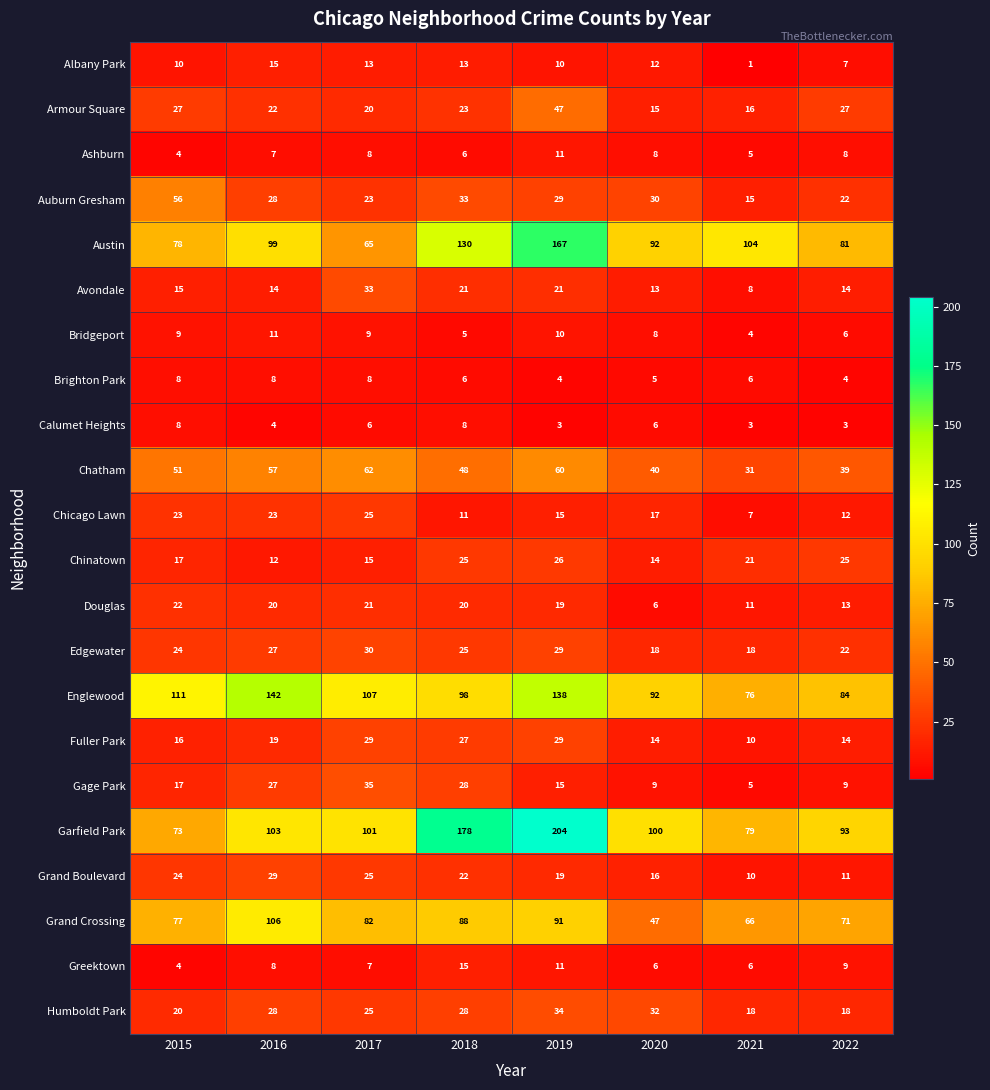

What is the difference between the maximum and minimum values in the Humboldt Park series?

16